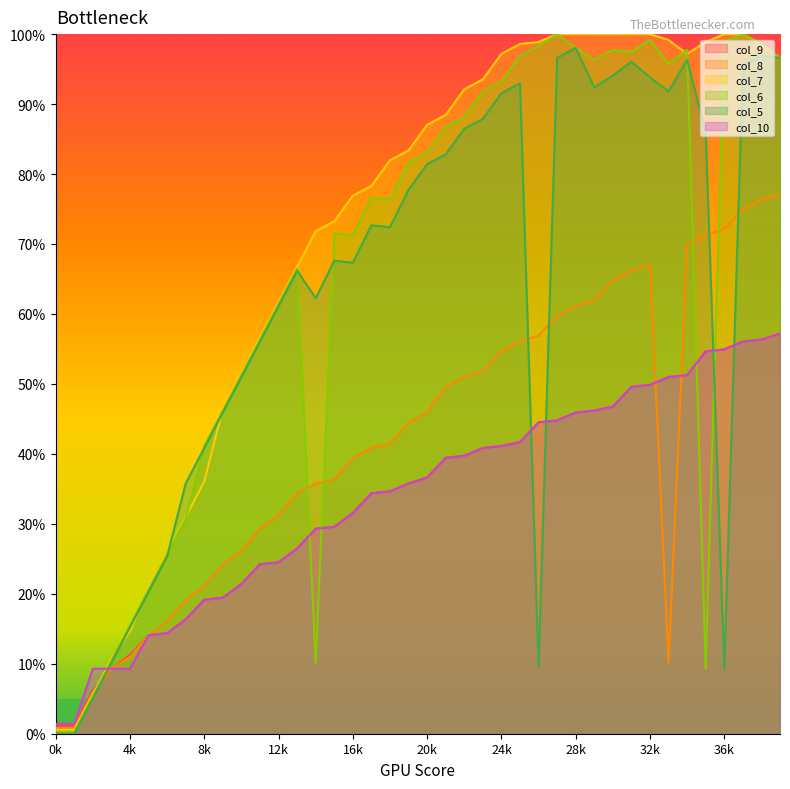

Does the chart display data point markers on the line(s)?

No